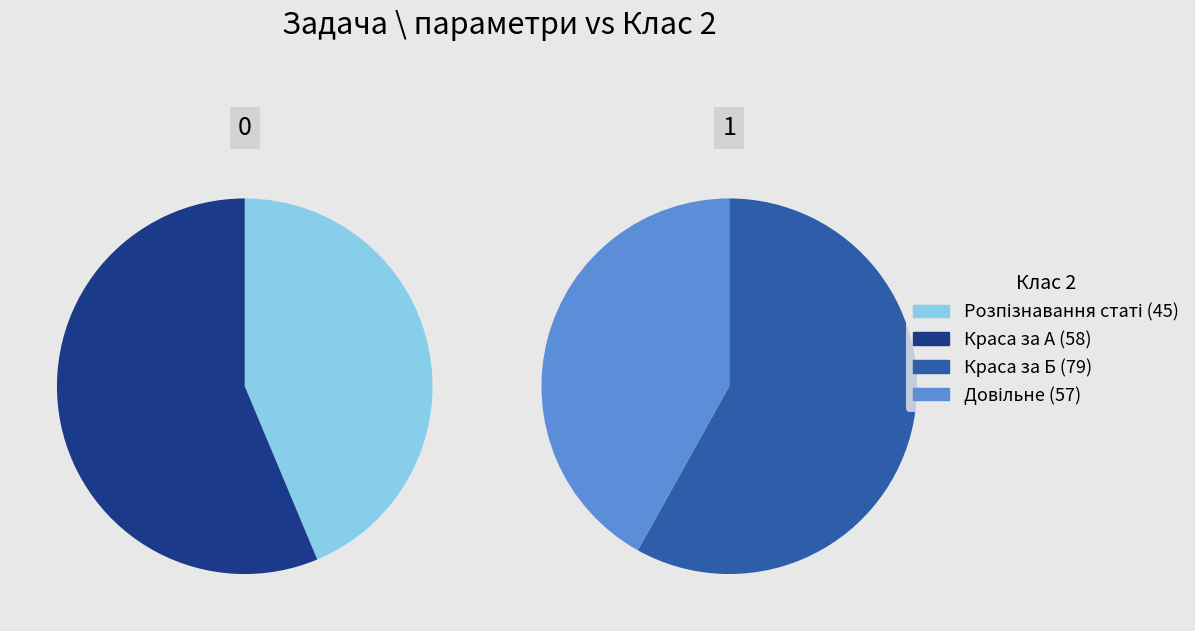

To the nearest percent, what percentage of the pie is Произволно определяне?

24%